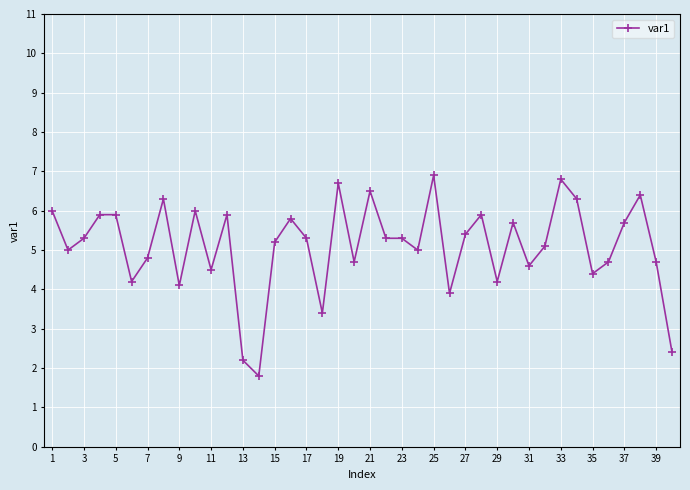

What is the maximum value shown in the chart?

6.9